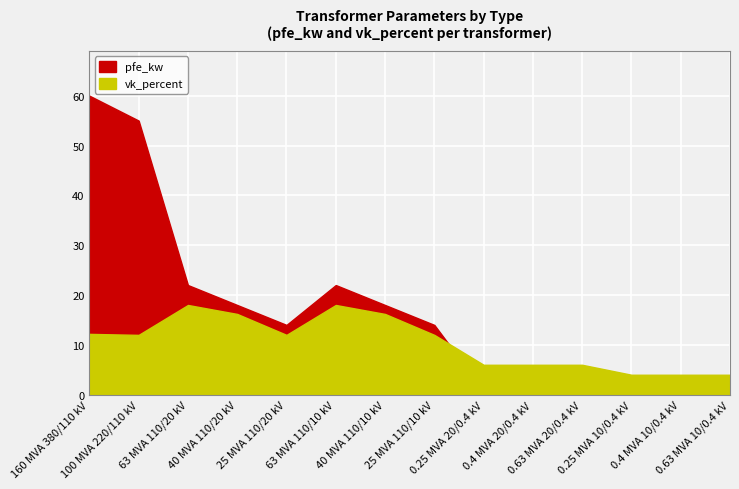

Is it true that vk_percent equals 8.7 at 40 MVA 110/10 kV?

False